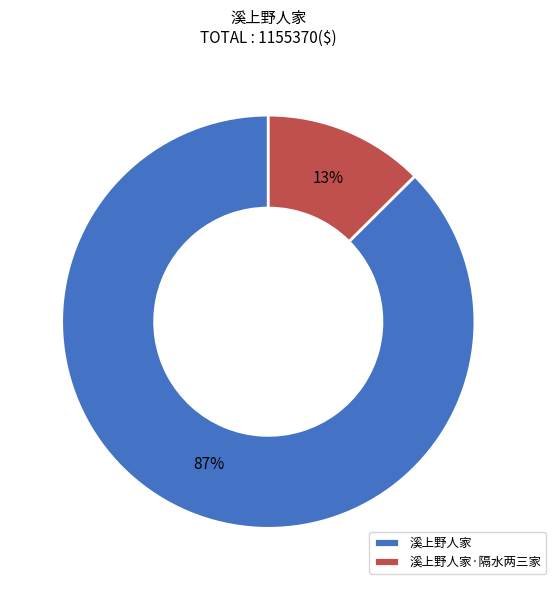

What is the smallest slice in the pie chart?

溪上野人家·隔水两三家